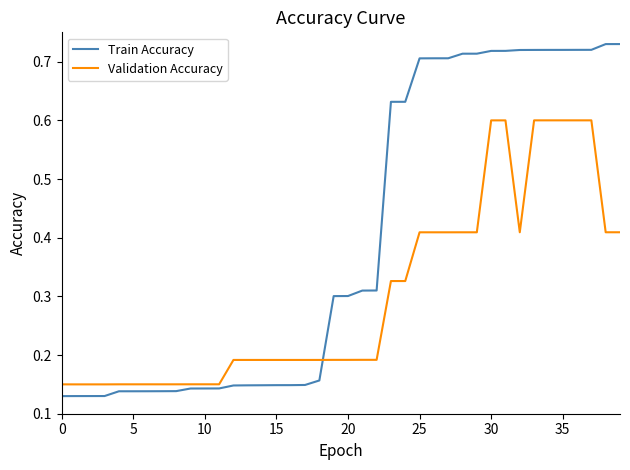

Rank the series by their average value, from highest to lowest.

Train Accuracy, Validation Accuracy